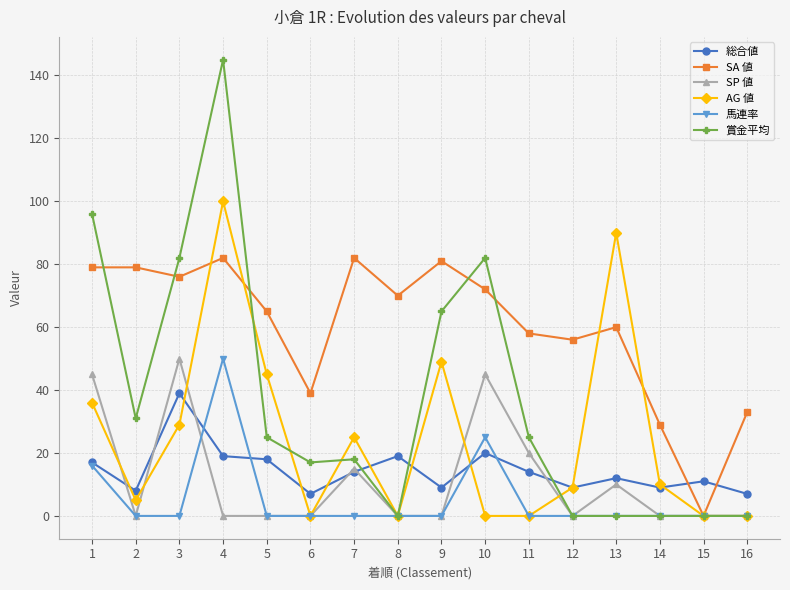

Count the number of data series in this chart.

6